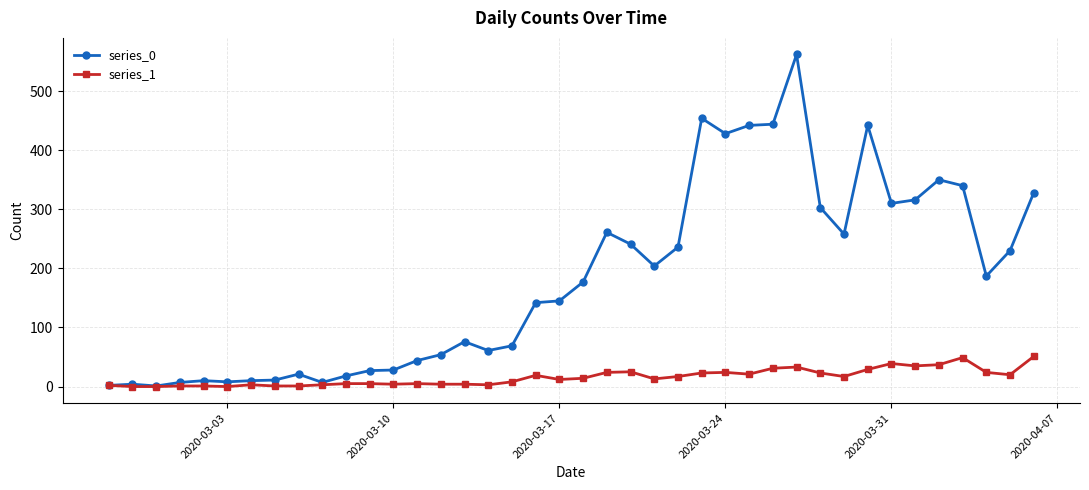

Rank the series by their maximum value, from lowest to highest.

series_1, series_0